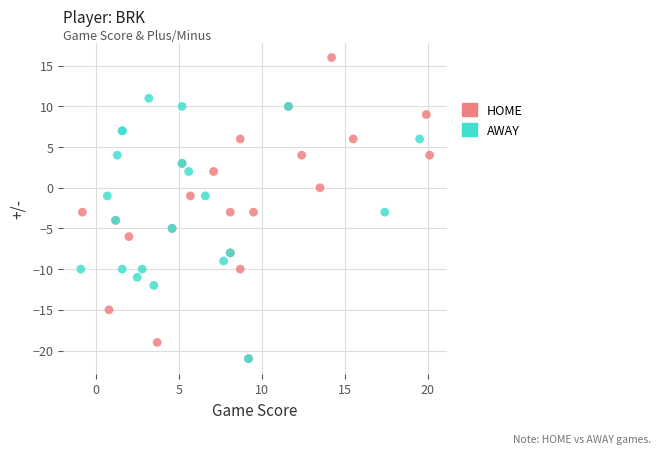

Which series reaches the maximum Y coordinate?

HOME